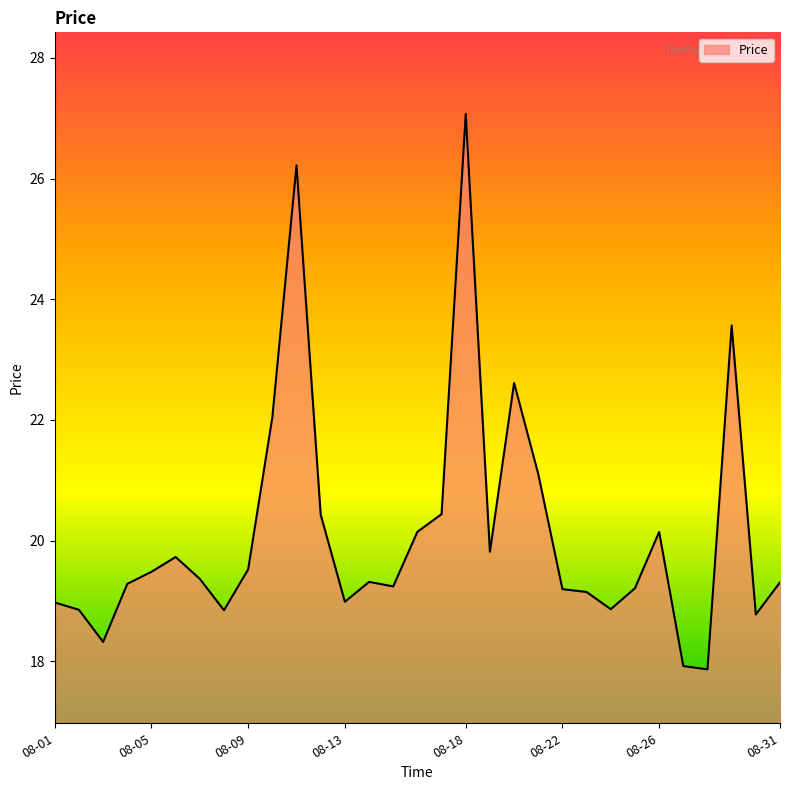

What is the smallest value displayed?

17.9